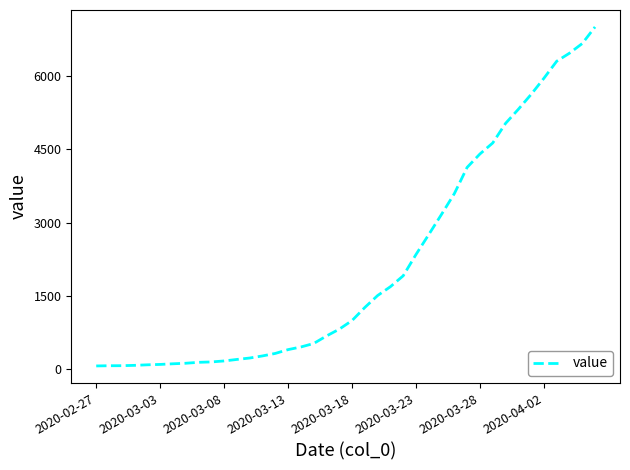

What is the difference between the maximum and minimum values?

6939